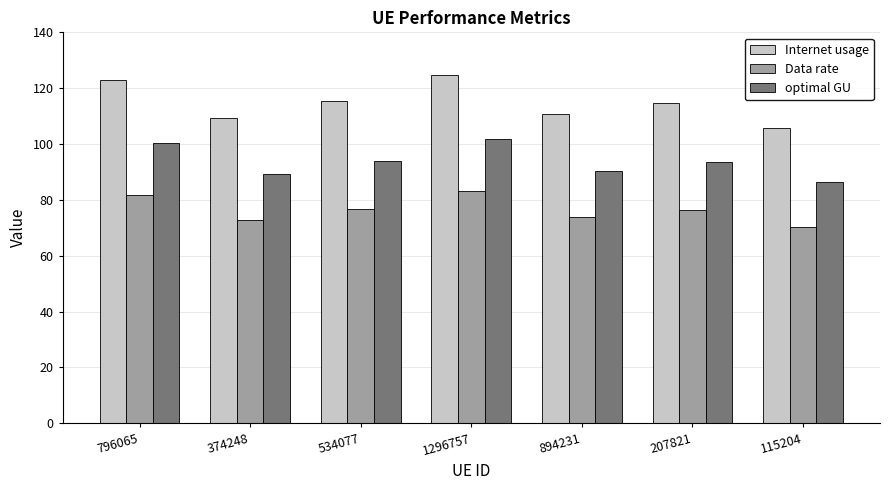

What is the highest value of the optimal GU series?

101.8